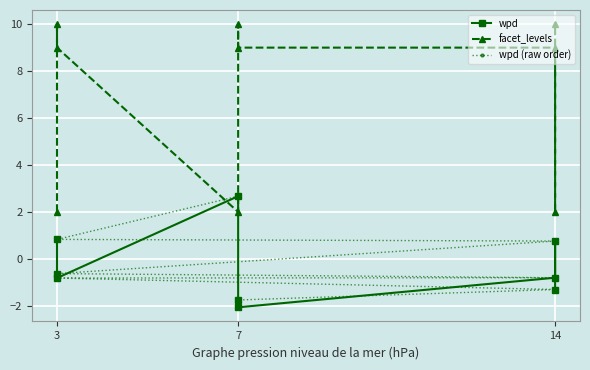

True or false: facet_levels has a value of 15.3 at 3.

False